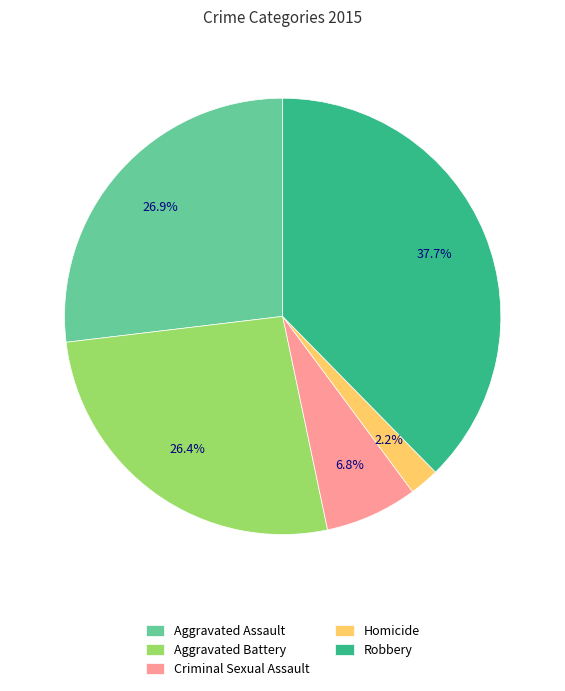

Combined, do Criminal Sexual Assault and Aggravated Battery account for over 50%?

No